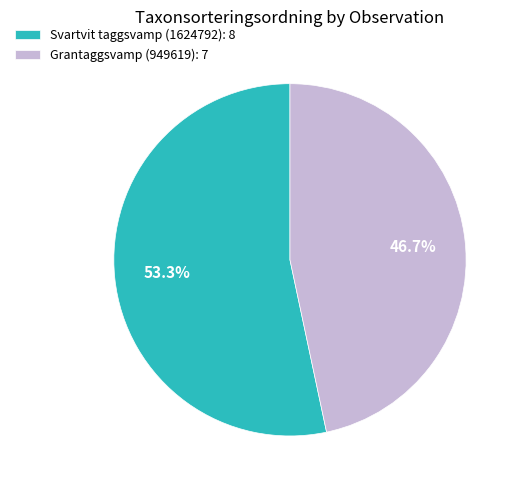

Is the sum of Grantaggsvamp (949619) and Svartvit taggsvamp (1624792) greater than half?

Yes